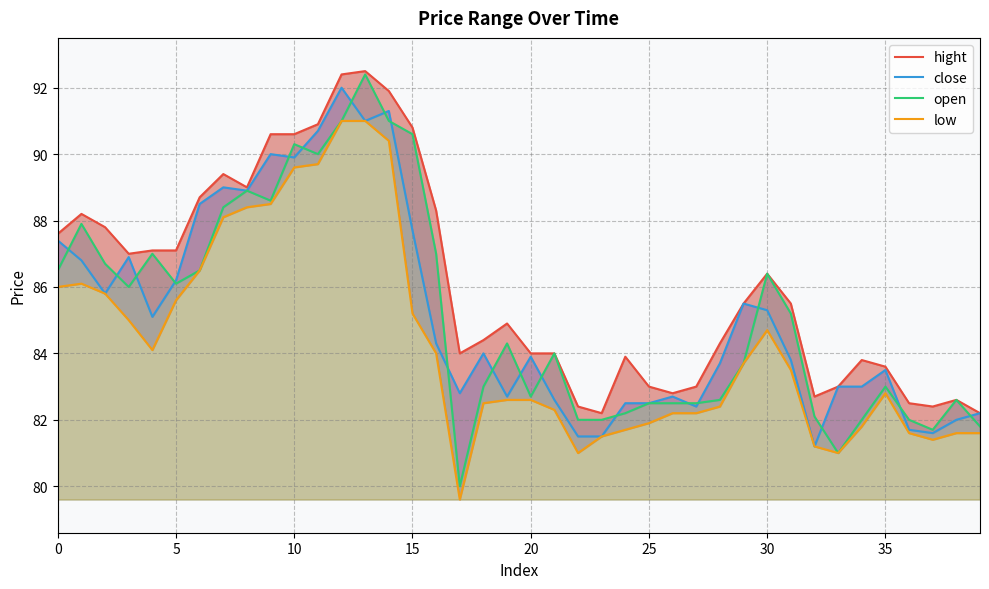

What are all the series names shown in the legend?

hight, close, open, low